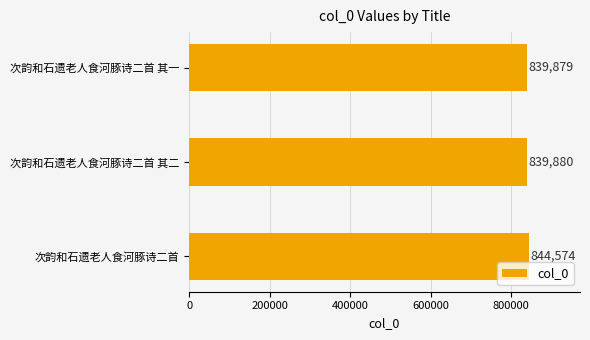

What is the change in value from 次韵和石遗老人食河豚诗二首 to 次韵和石遗老人食河豚诗二首 其二?

-4694